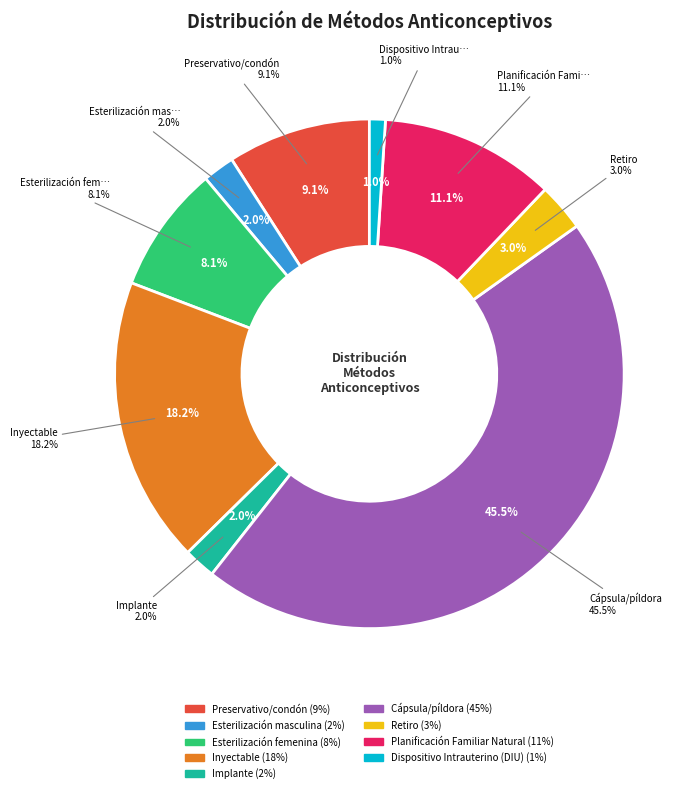

Do Cápsula/píldora and Retiro together represent more than half of the pie?

No